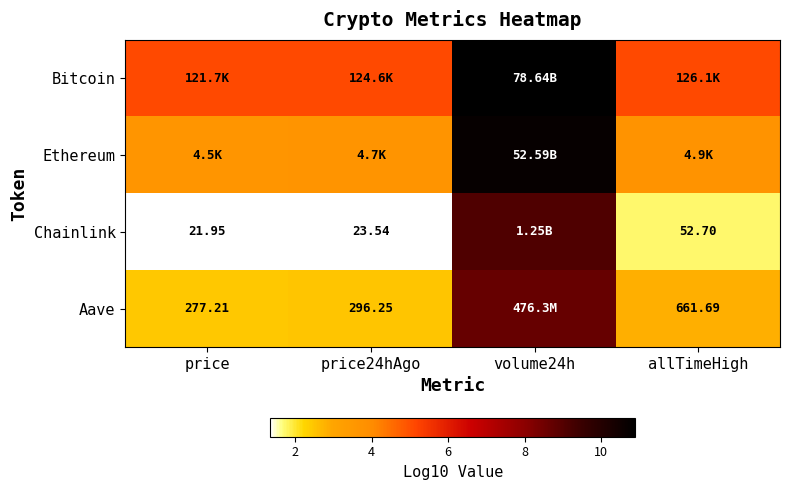

Which series has the largest total across all categories?

Bitcoin